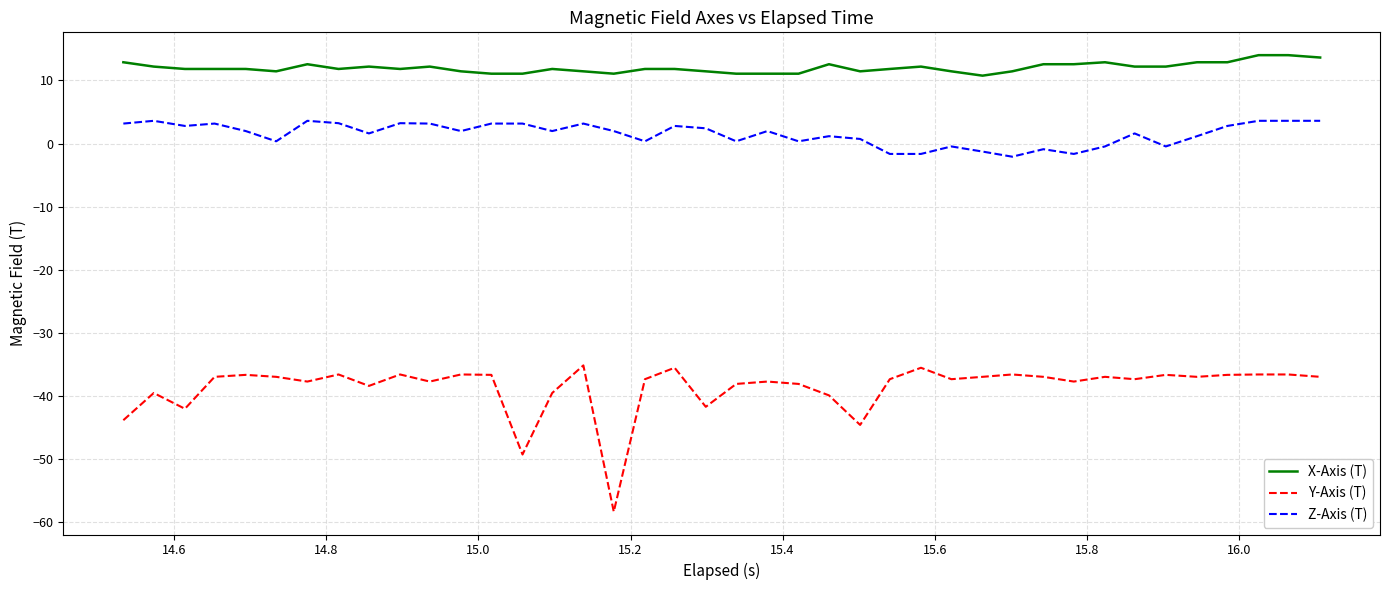

Which series has the largest total across all categories?

X-Axis (T)